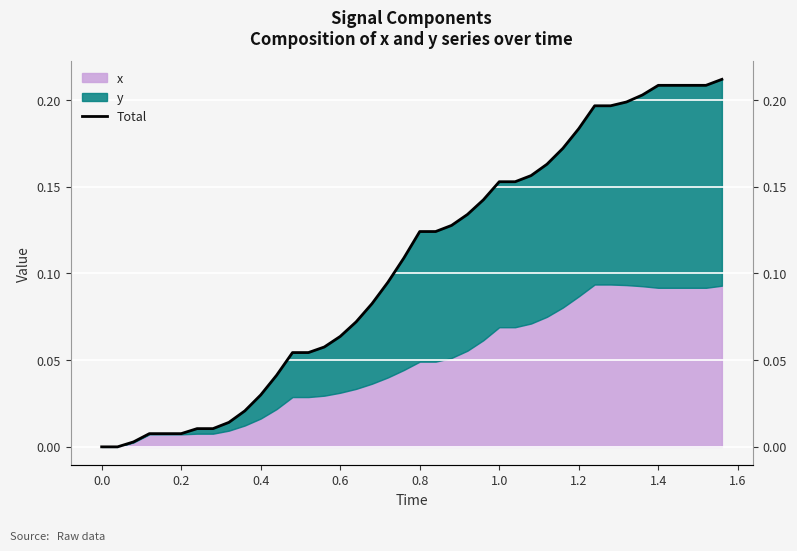

How many lines are shown in the chart?

1